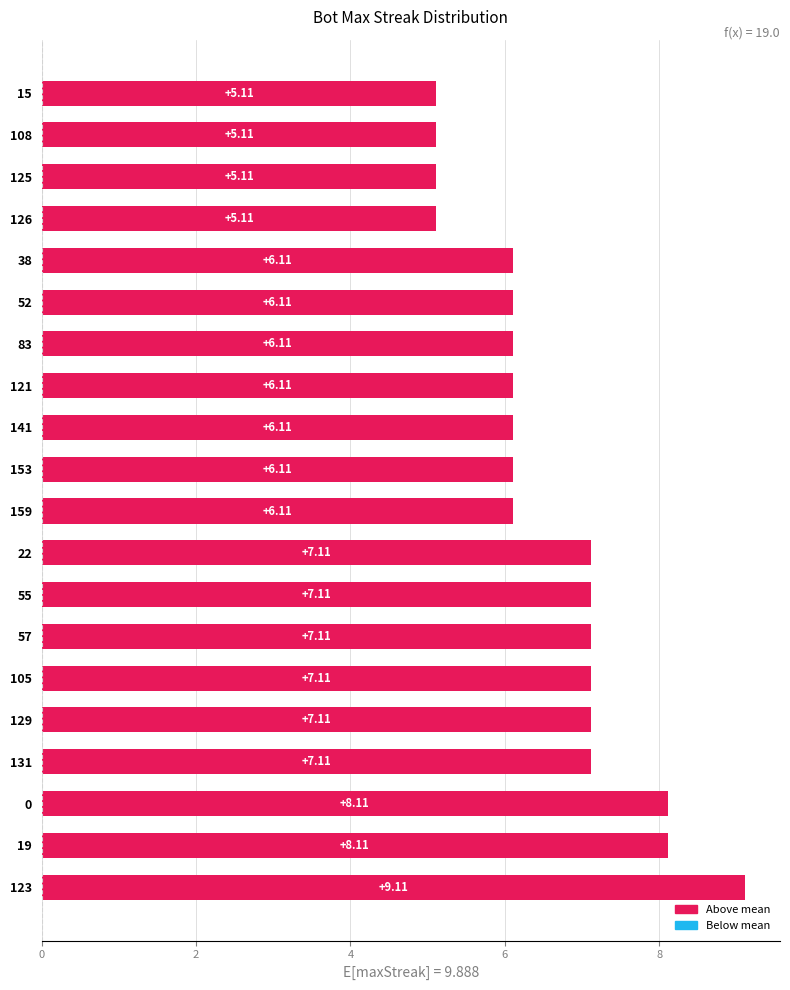

What is the difference between the maximum and minimum values?

4.0